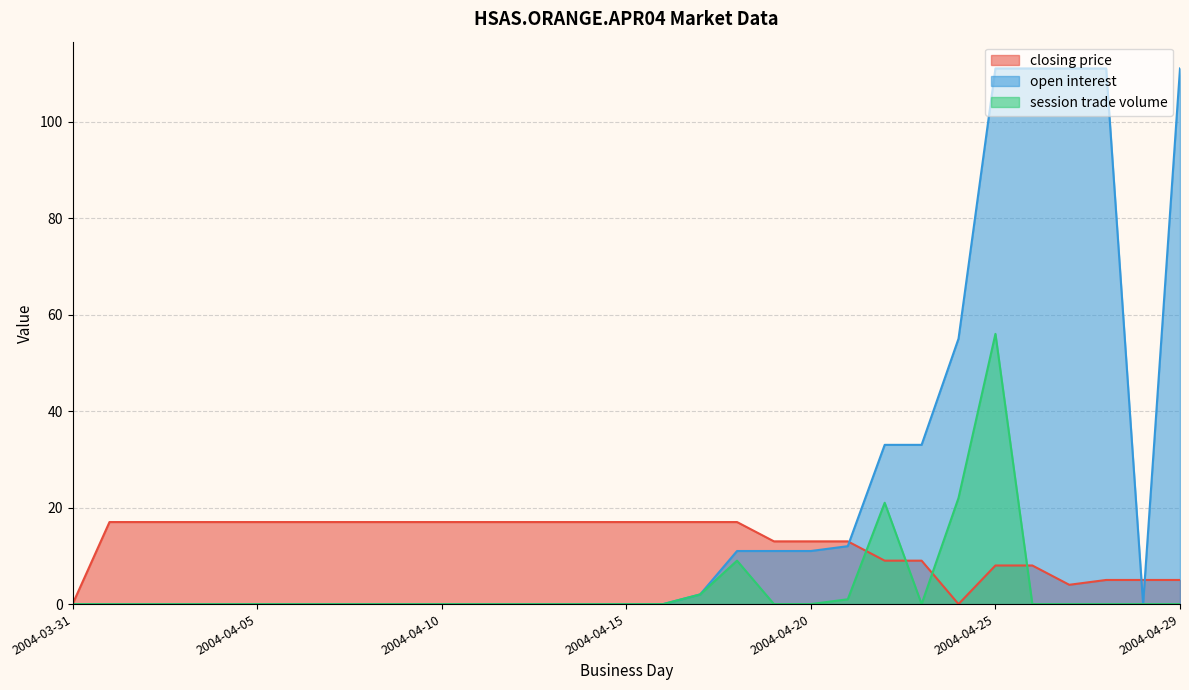

What is the difference between the maximum and minimum values in the closing price series?

17